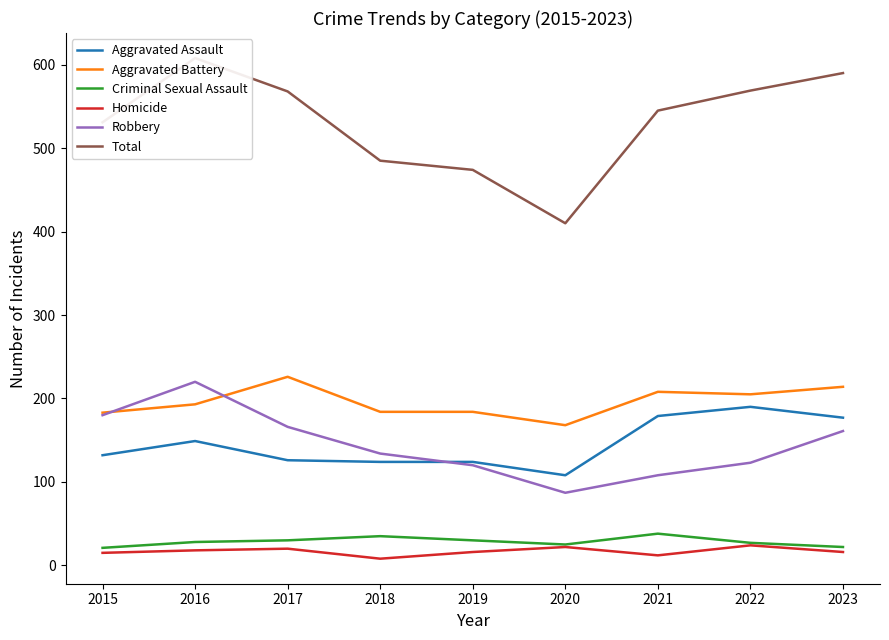

What is the difference between the maximum and second lowest values in the Robbery series?

112